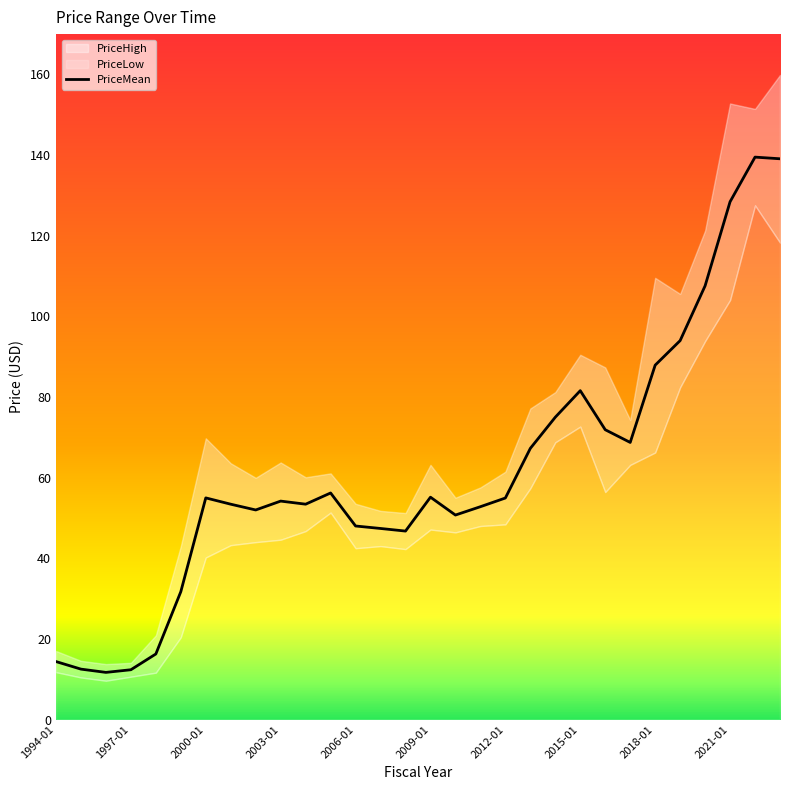

The value of PriceMean at 2012-01 is 54.9. True or false?

True